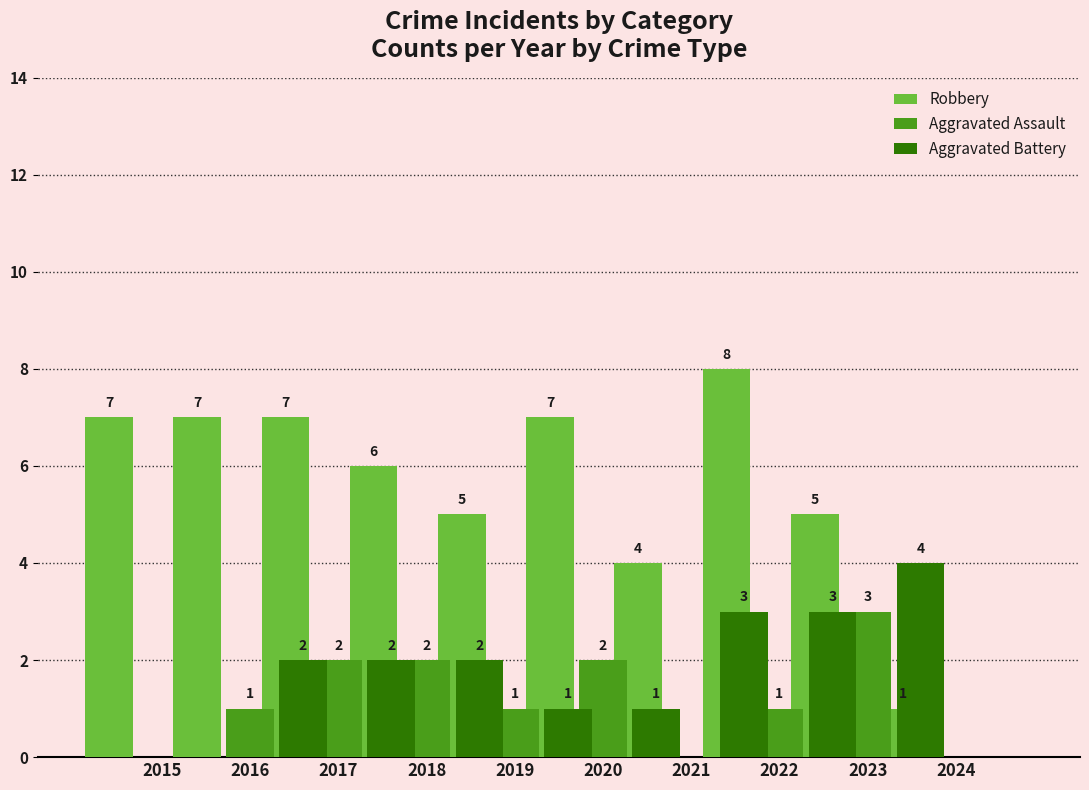

Where is Aggravated Assault nearest to the value 1?

2016